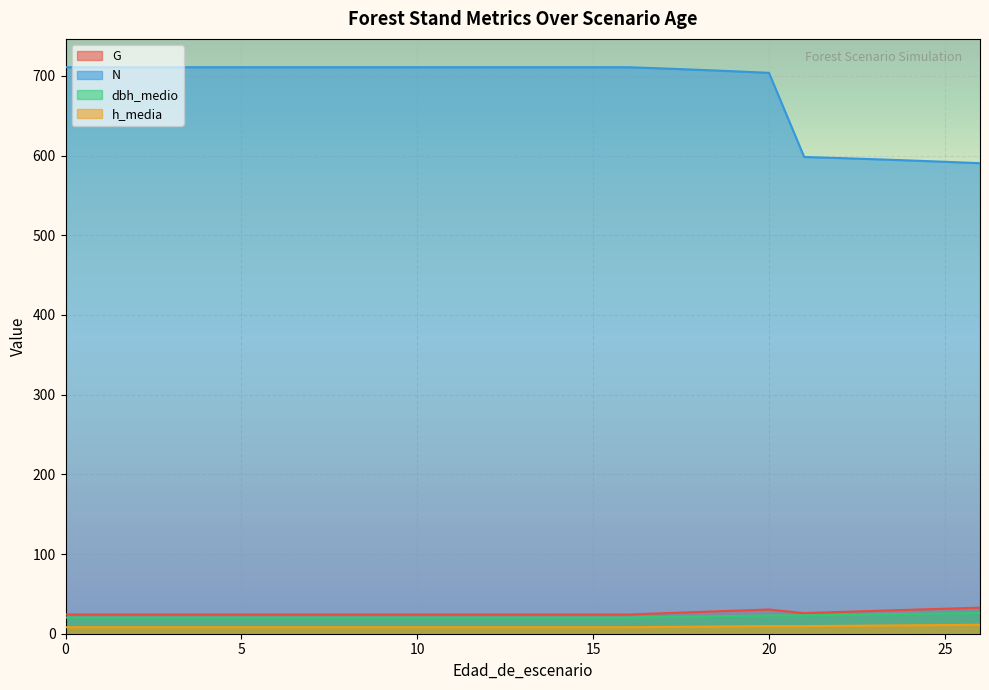

What are all the series names shown in the legend?

G, N, dbh_medio, h_media